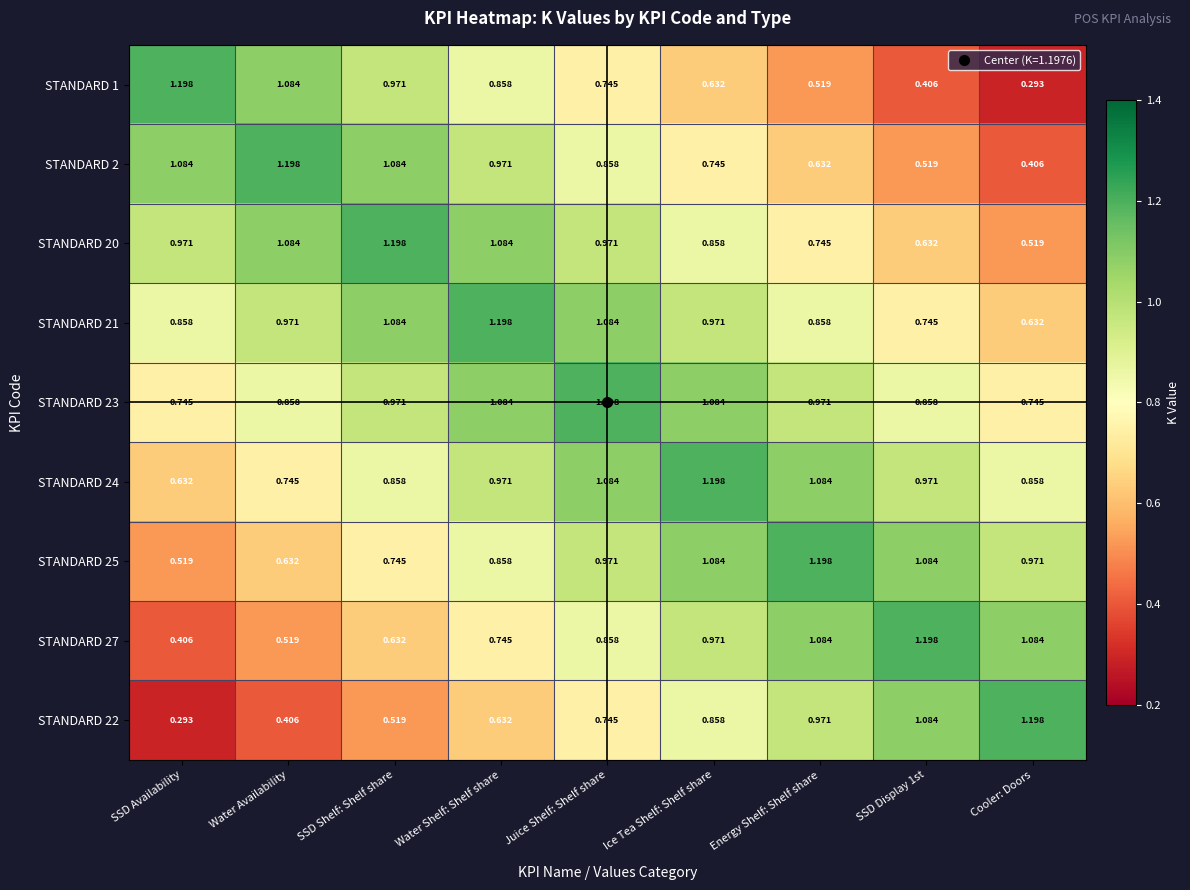

Where is STANDARD 1 nearest to the value 0?

Cooler: Doors